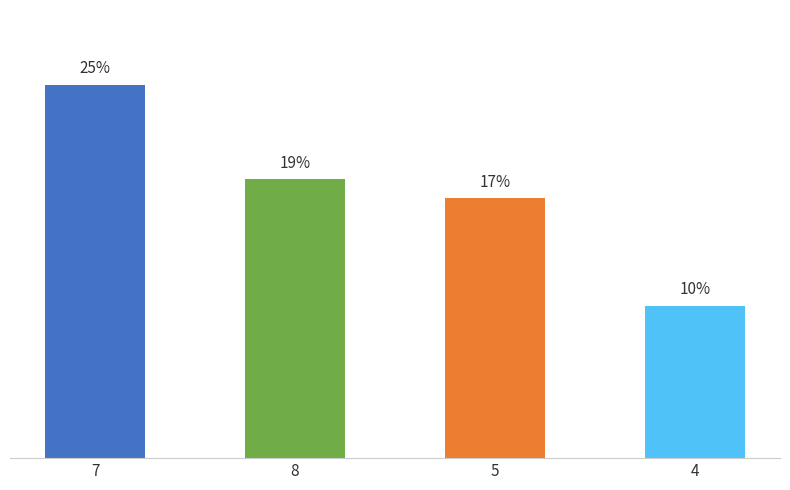

What is the ratio of the value at 8 to the value at 4?

1.8